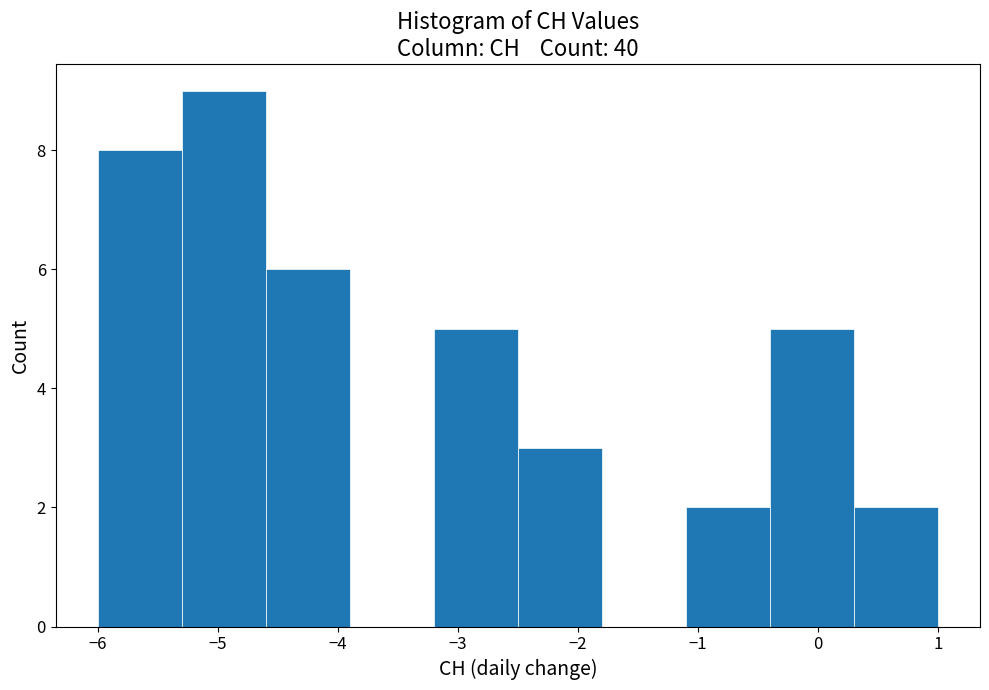

What is the height of the bar covering -3.2 to -2.5 on the x-axis? The values are not printed on the chart, so give them approximately, as read against the axis.

5